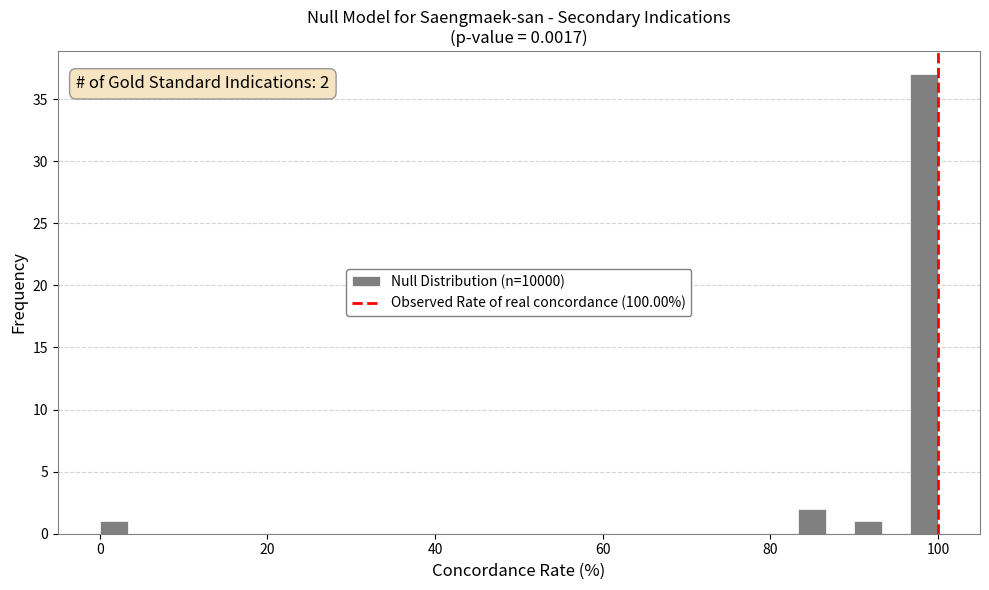

Read against the x-axis, roughly where is the centre of the tallest bar?

98